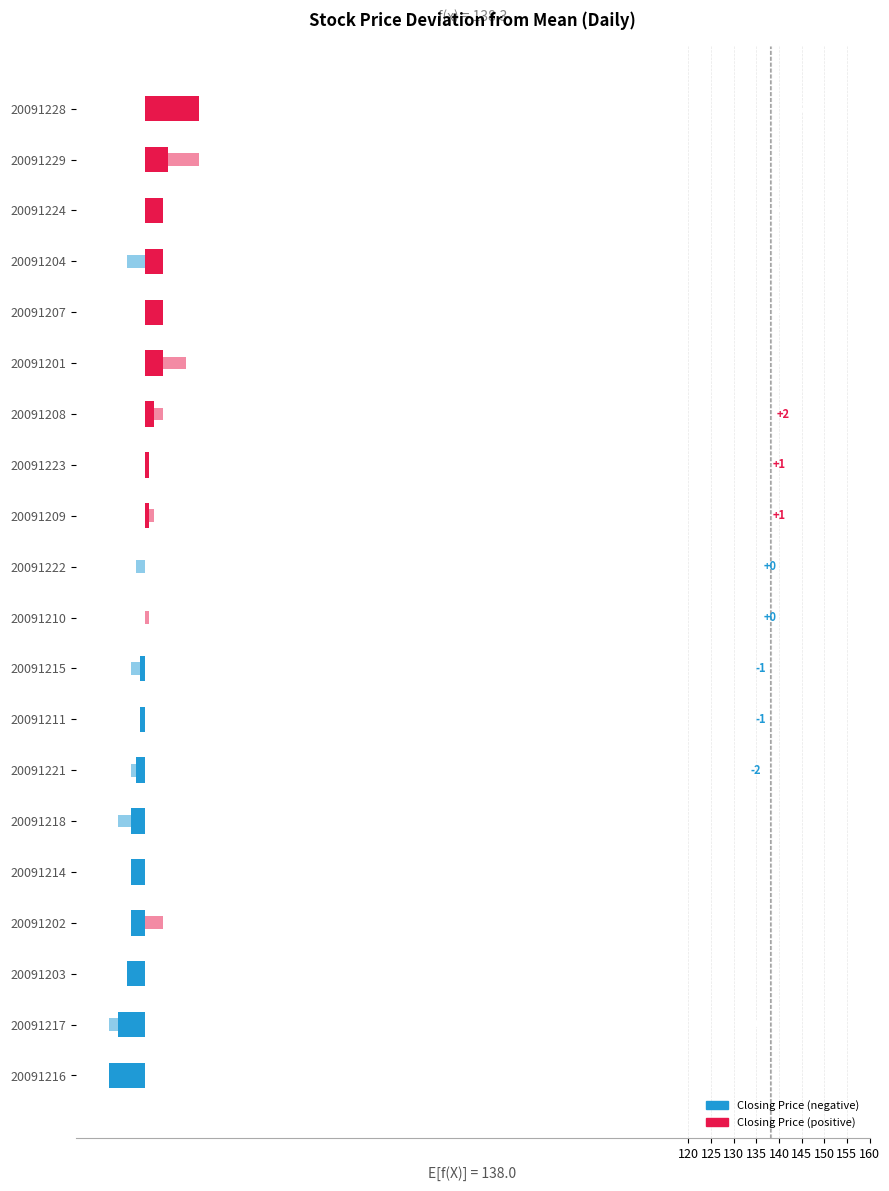

What is the difference between the second highest and minimum values in the Closing Price series?

13